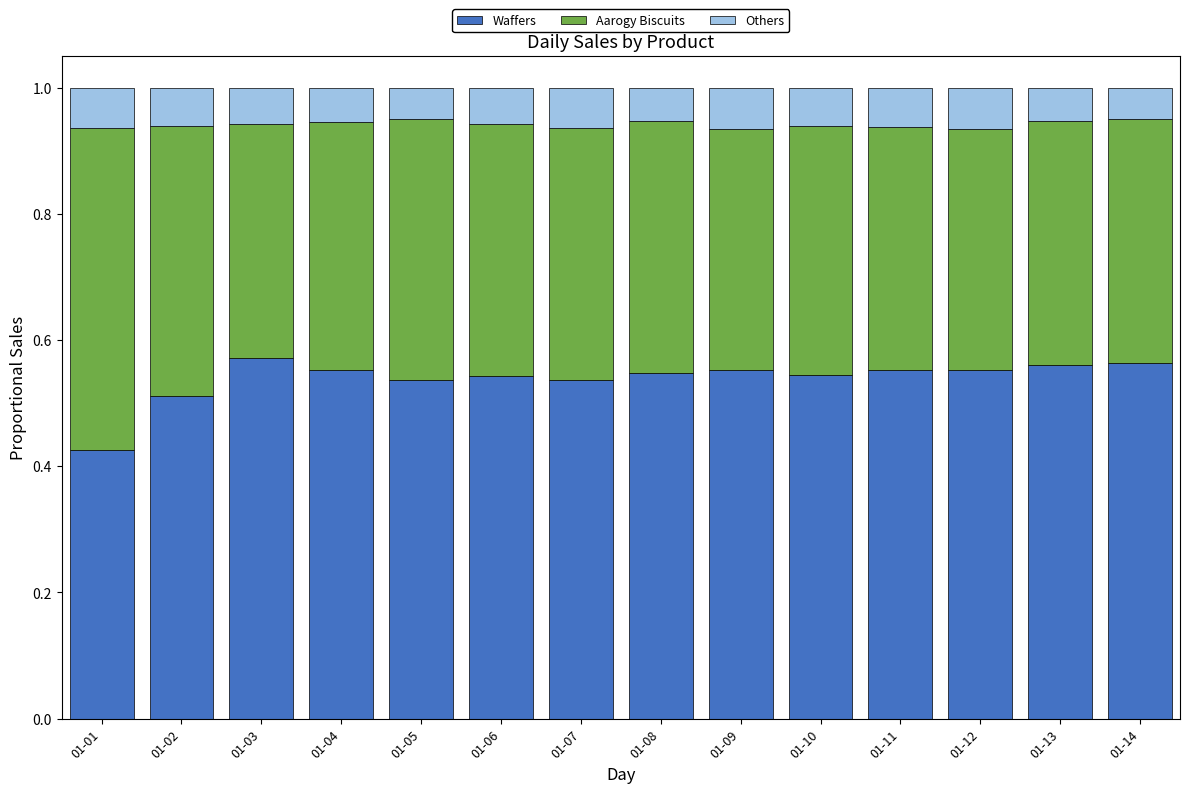

Does the chart contain stacked bars?

Yes